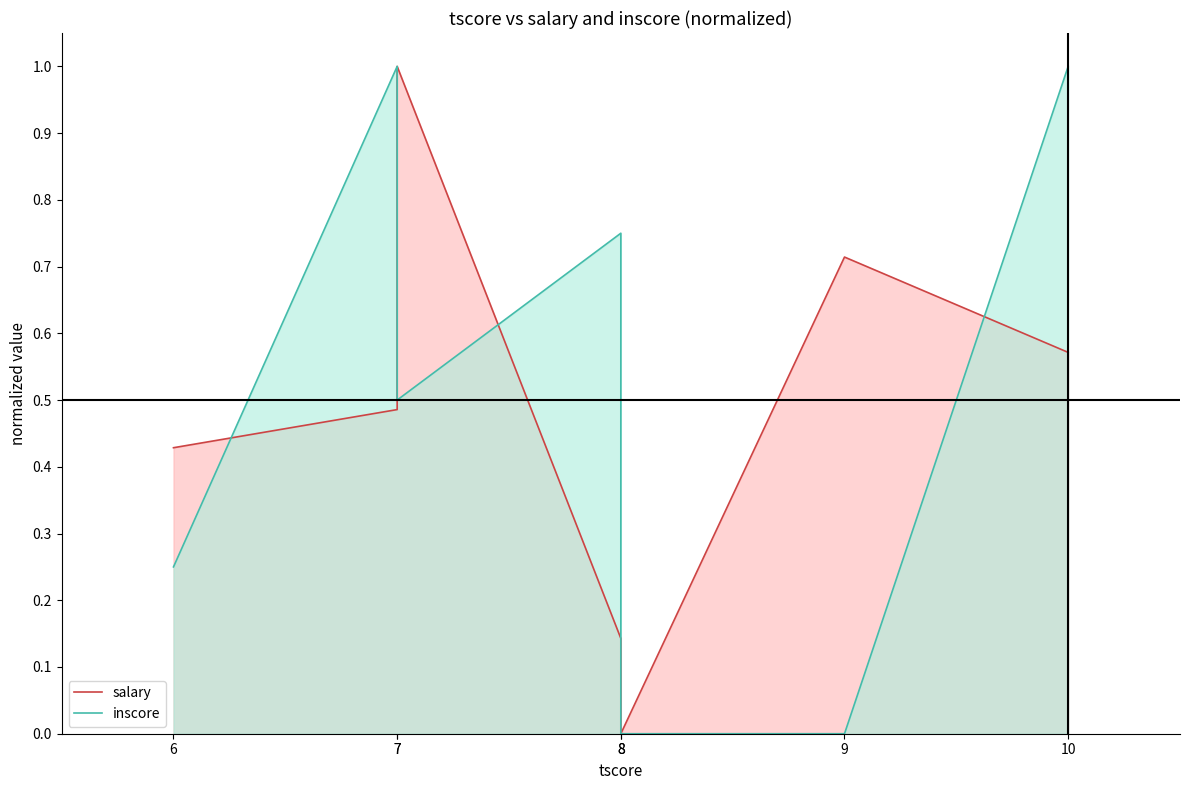

Which series has the largest total across all categories?

inscore